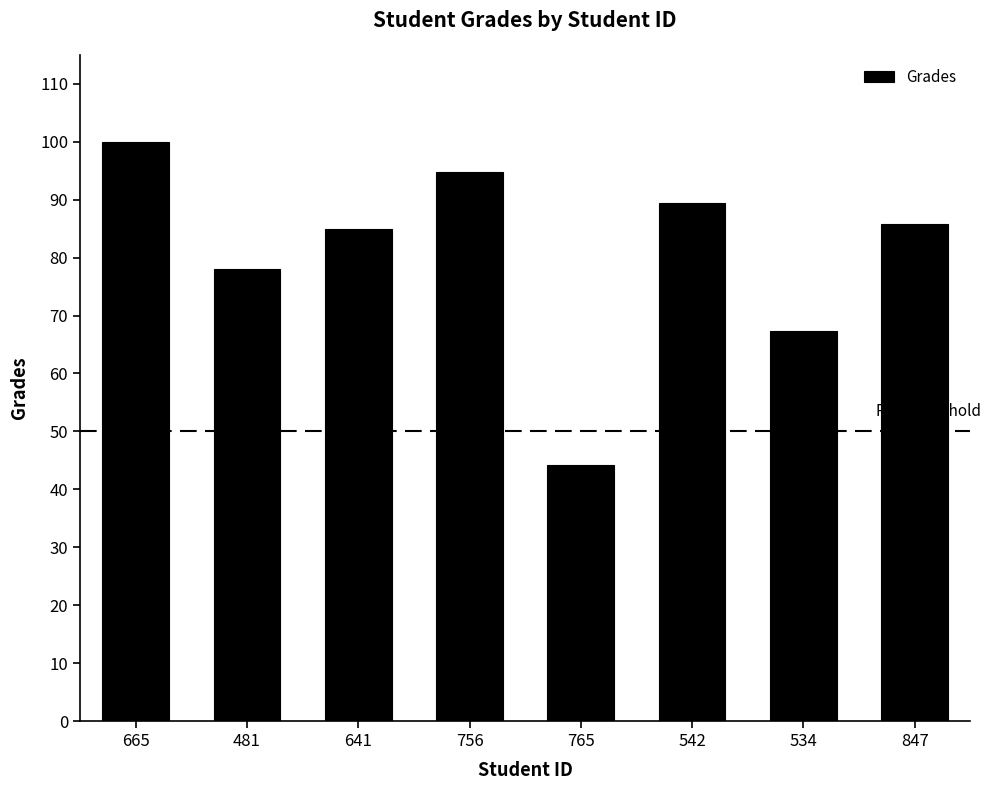

What is the change in value from 756 to 847?

-9.0